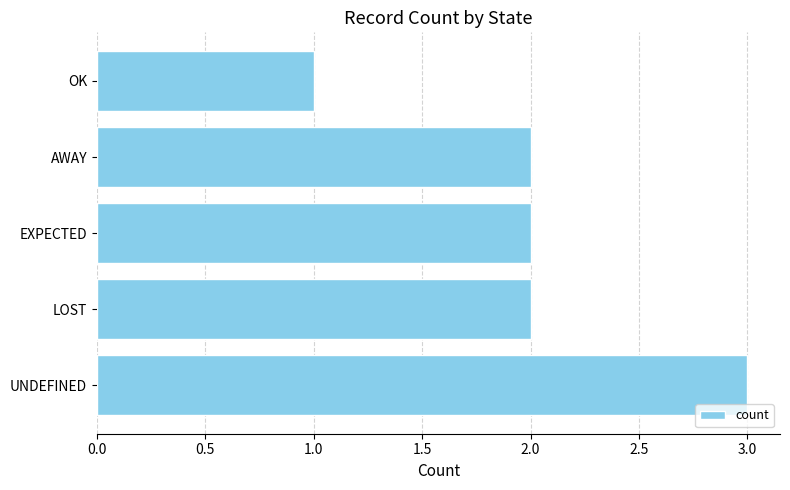

What is the sum of all values?

10